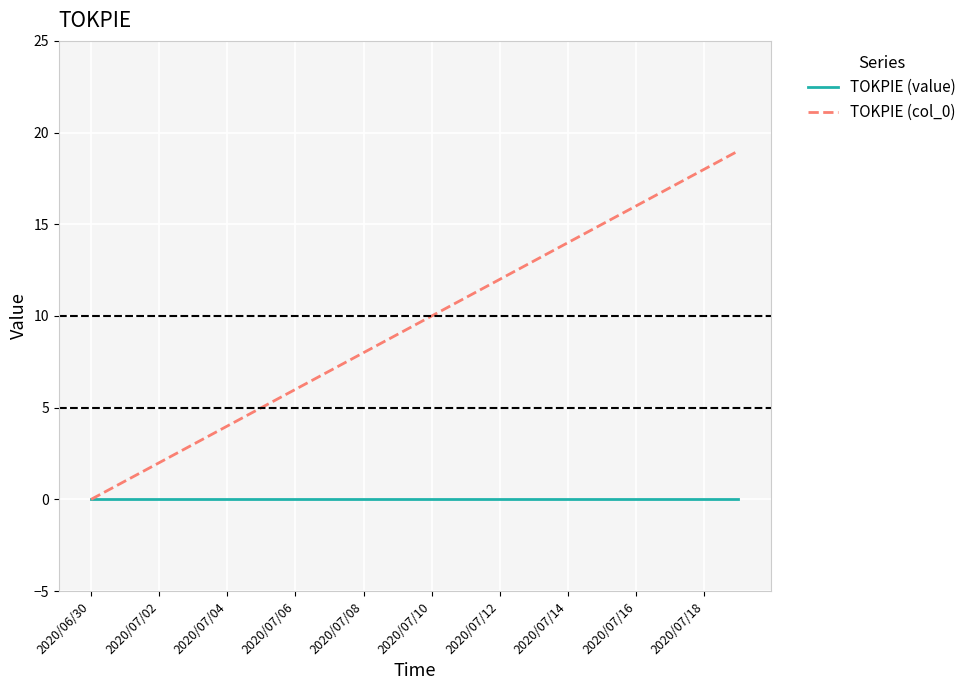

How many values in TOKPIE (col_0) are above zero?

19